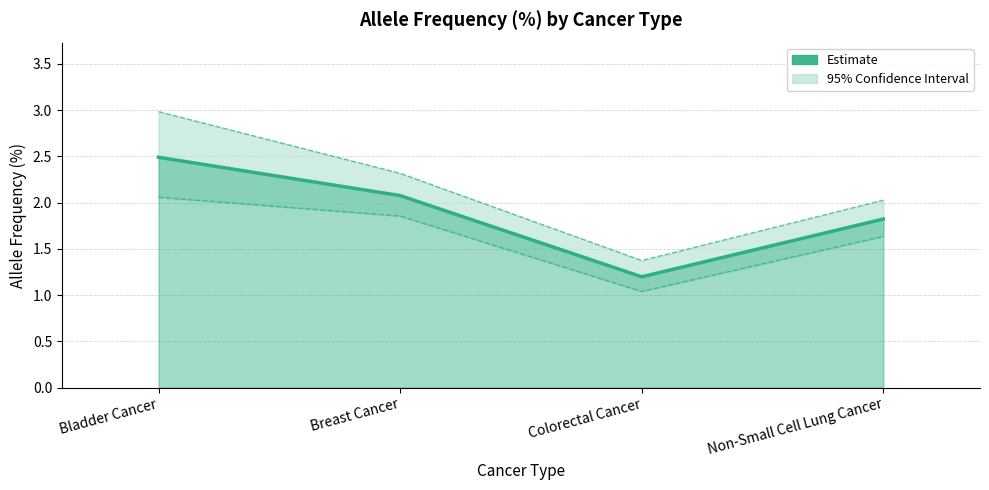

Rank the categories by CI Lower value from highest to lowest.

Bladder Cancer, Breast Cancer, Non-Small Cell Lung Cancer, Colorectal Cancer